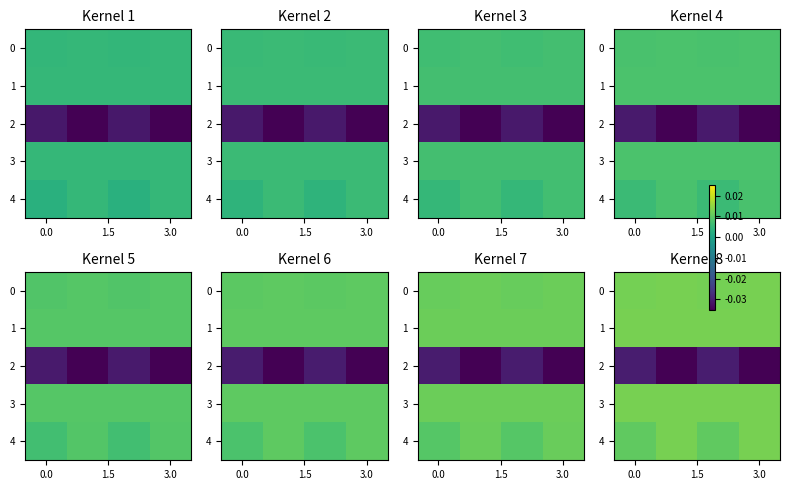

List the series in order of their peak value, lowest first.

2, 4, 0, 1, 3